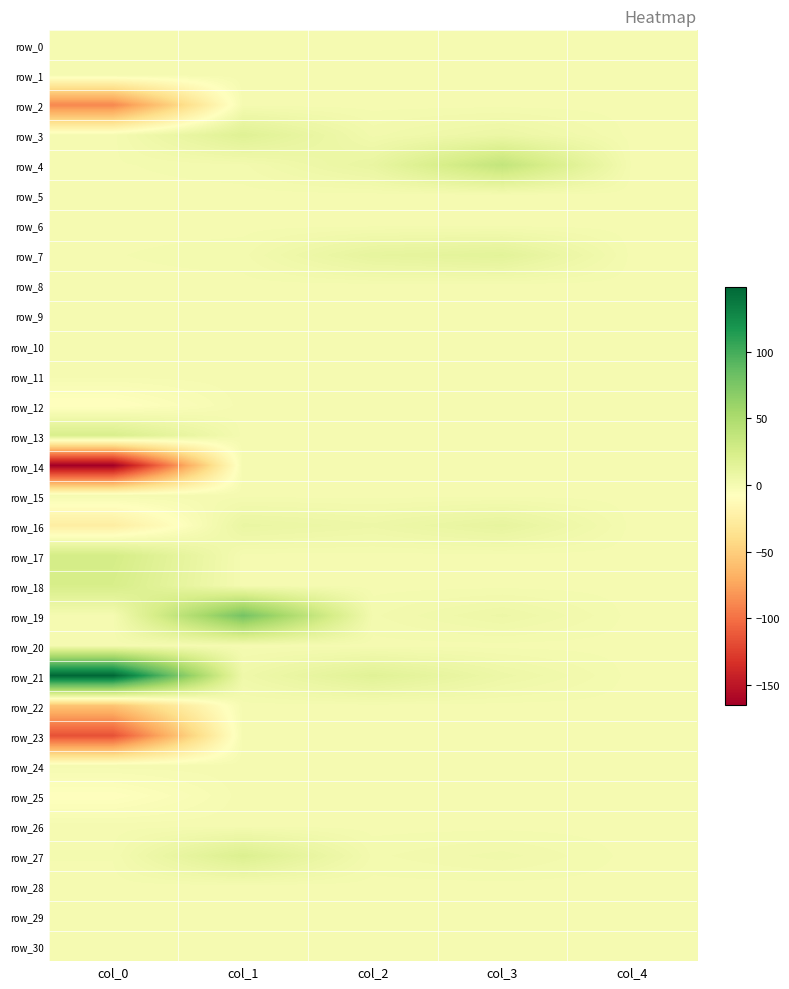

What is the total value across all series at col_2?

48.3